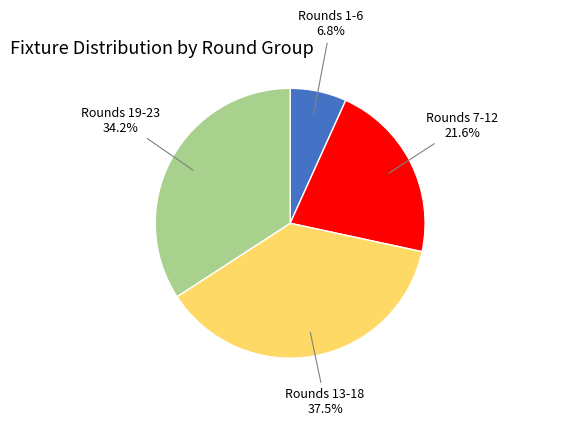

Is there a majority slice in this chart?

No